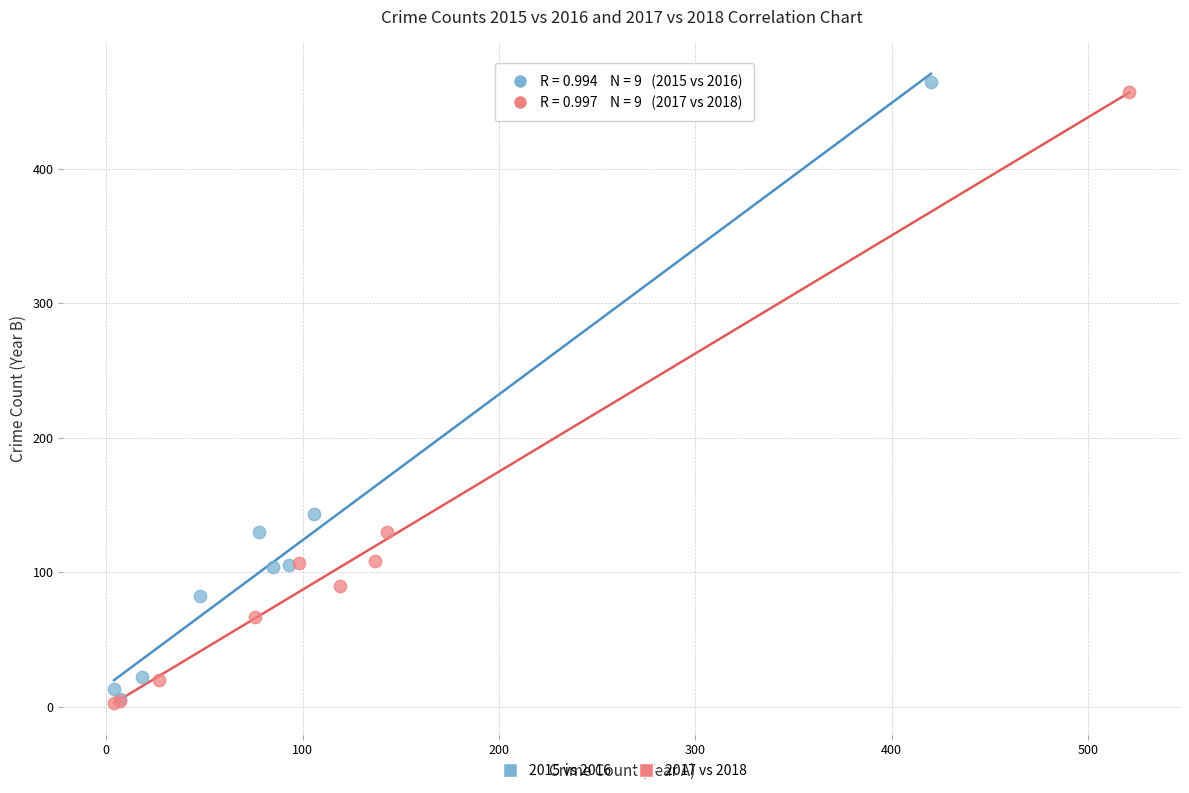

What are all the series names shown in the legend?

2015 vs 2016, 2017 vs 2018